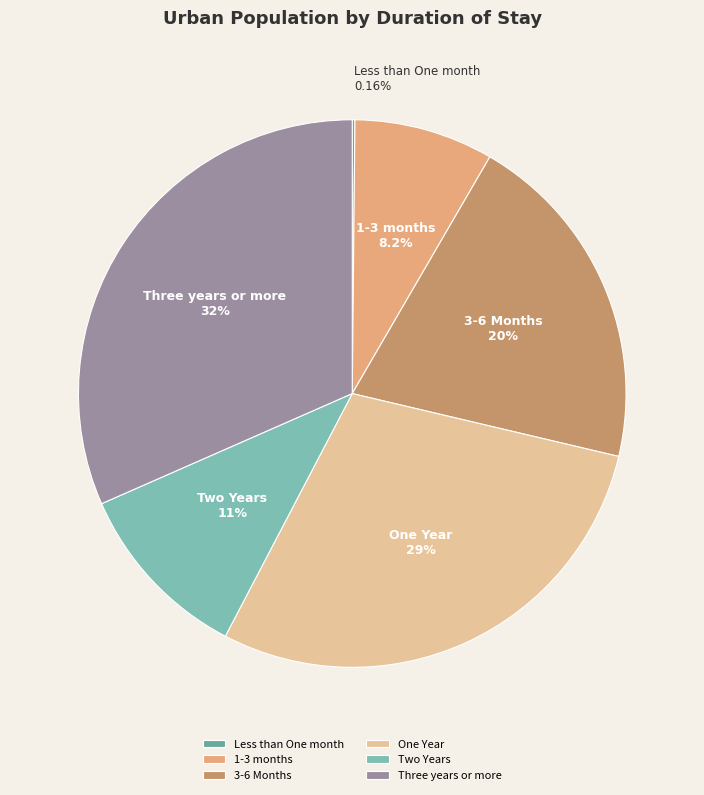

Do One Year and Two Years together represent more than half of the pie?

No